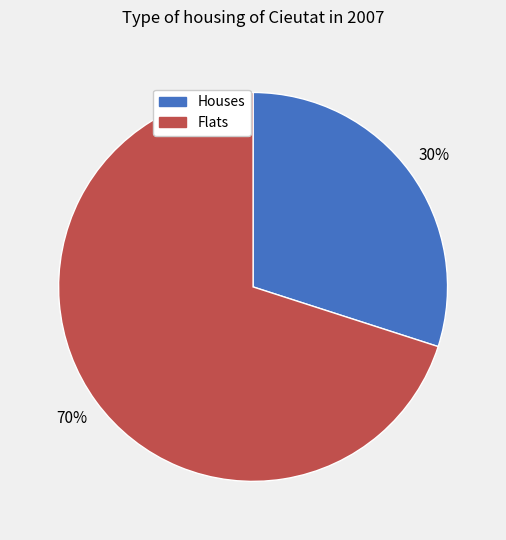

Is there a majority slice in this chart?

Yes